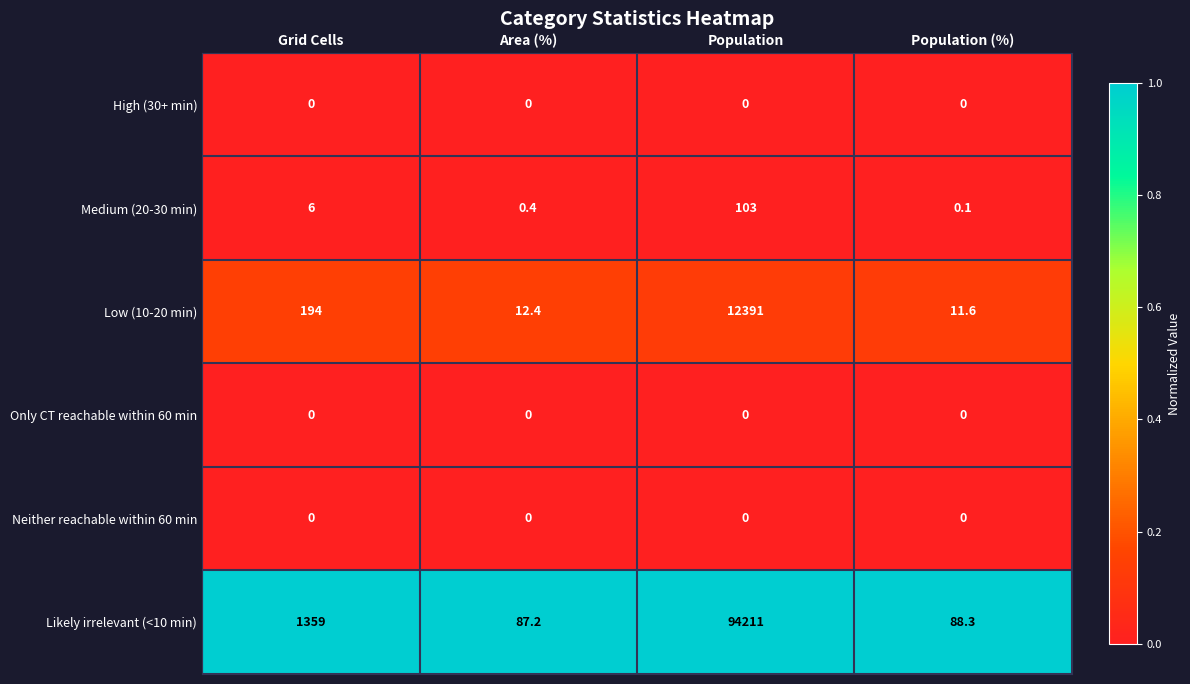

Is the value of Likely irrelevant (<10 min) at Population (%) greater than the value of Neither reachable within 60 min at Population (%)?

Yes